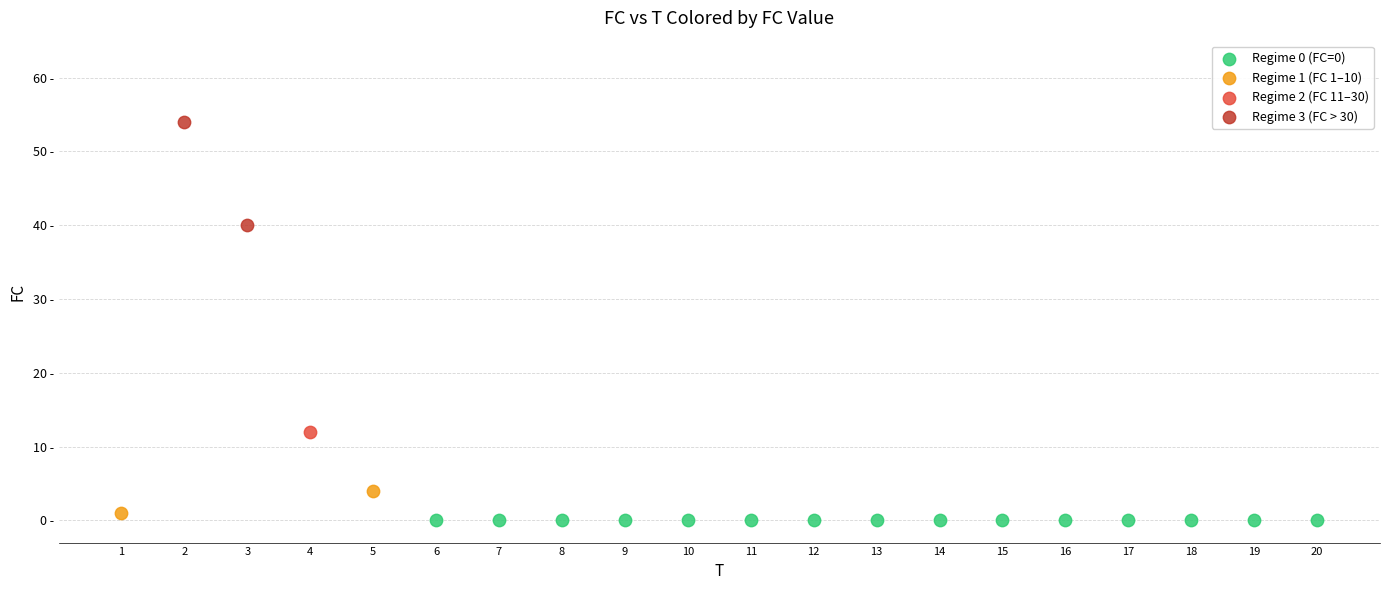

What are all the series names shown in the legend?

Regime 0 (FC=0), Regime 1 (FC 1–10), Regime 2 (FC 11–30), Regime 3 (FC > 30)